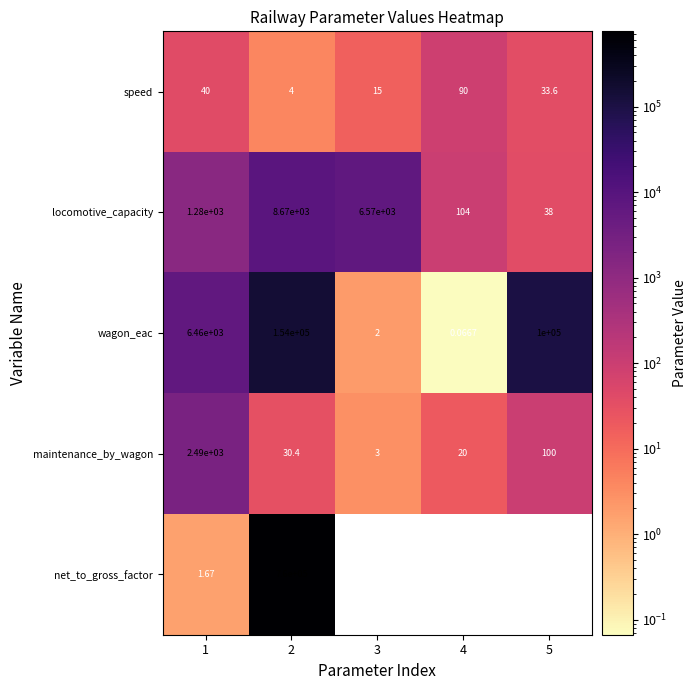

What is the lowest value of the speed series?

4.0